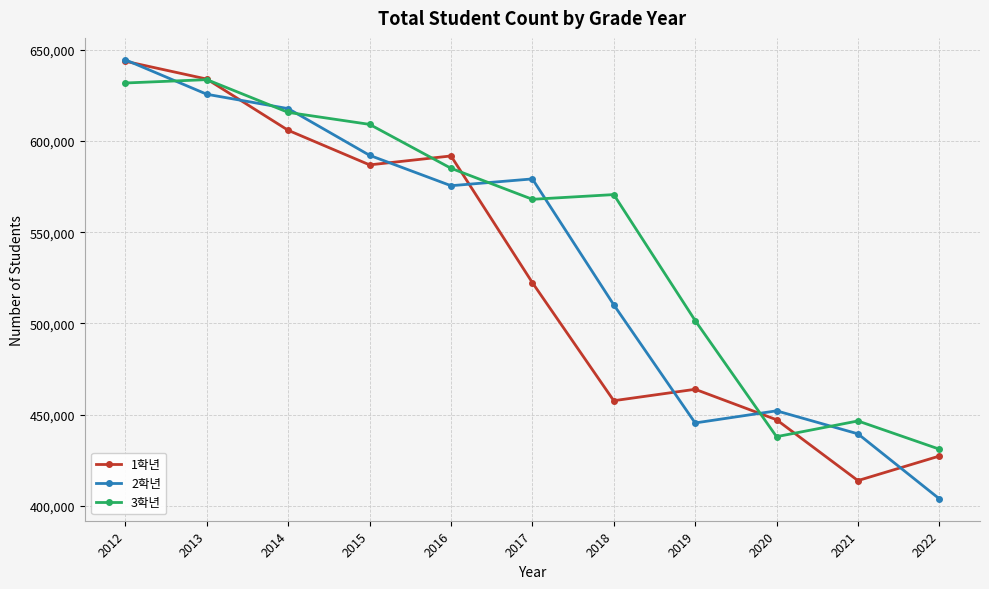

How many values in the 3학년 series are below 570661?

5